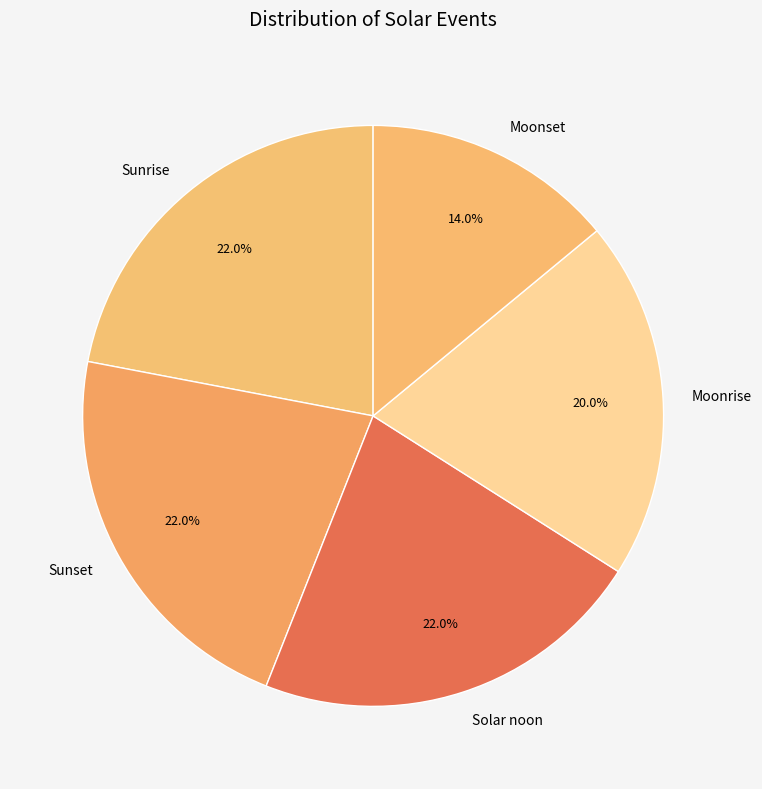

What percentage is the Sunrise slice, to the nearest percent?

22%